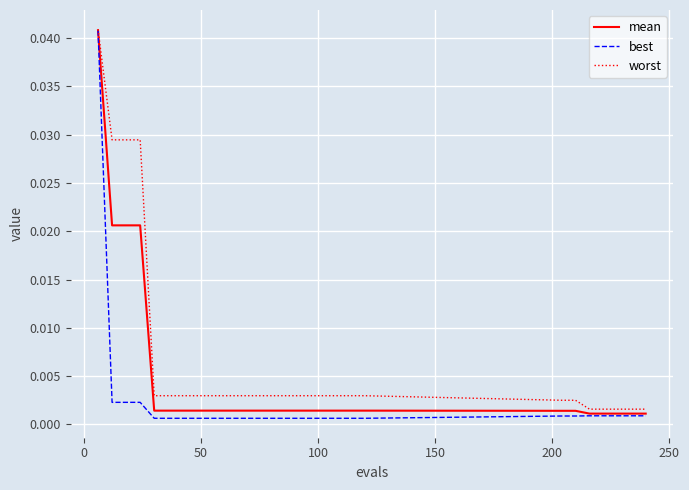

List the series in order of their overall mean, lowest first.

best, mean, worst